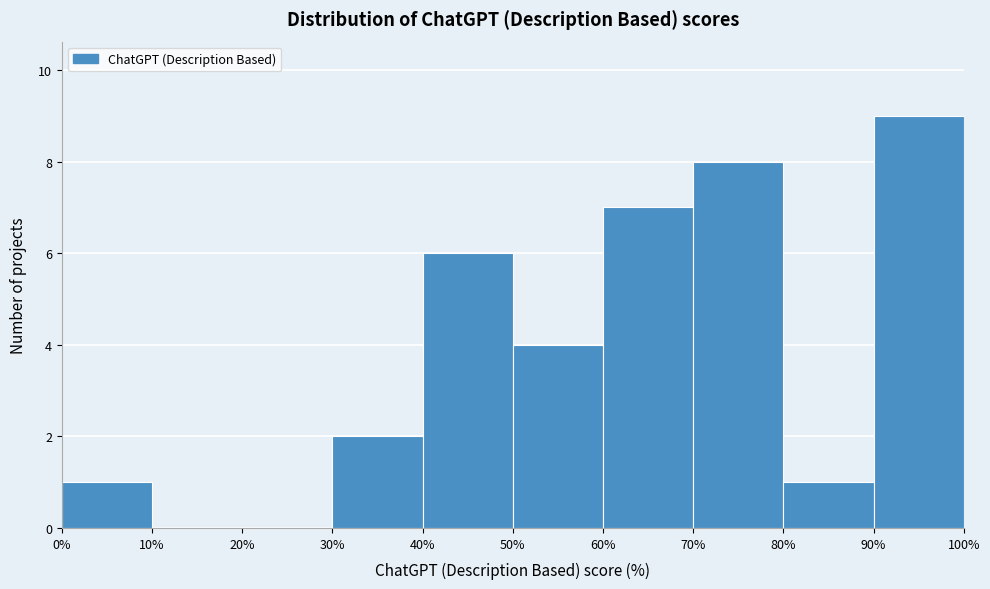

Reading left to right, list every bar in this chart as the range it spans on the x-axis followed by its height. The values are not printed on the chart, so give them approximately, as read against the axis.

0% to 10%: 1
10% to 20%: 0
20% to 30%: 0
30% to 40%: 2
40% to 50%: 6
50% to 60%: 4
60% to 70%: 7
70% to 80%: 8
80% to 90%: 1
90% to 100%: 9